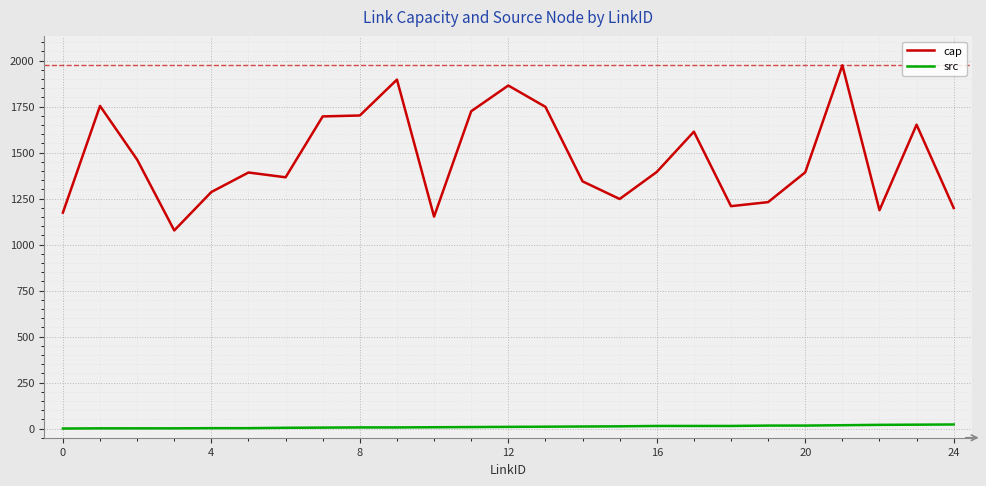

List the series in order of their overall mean, lowest first.

src, cap